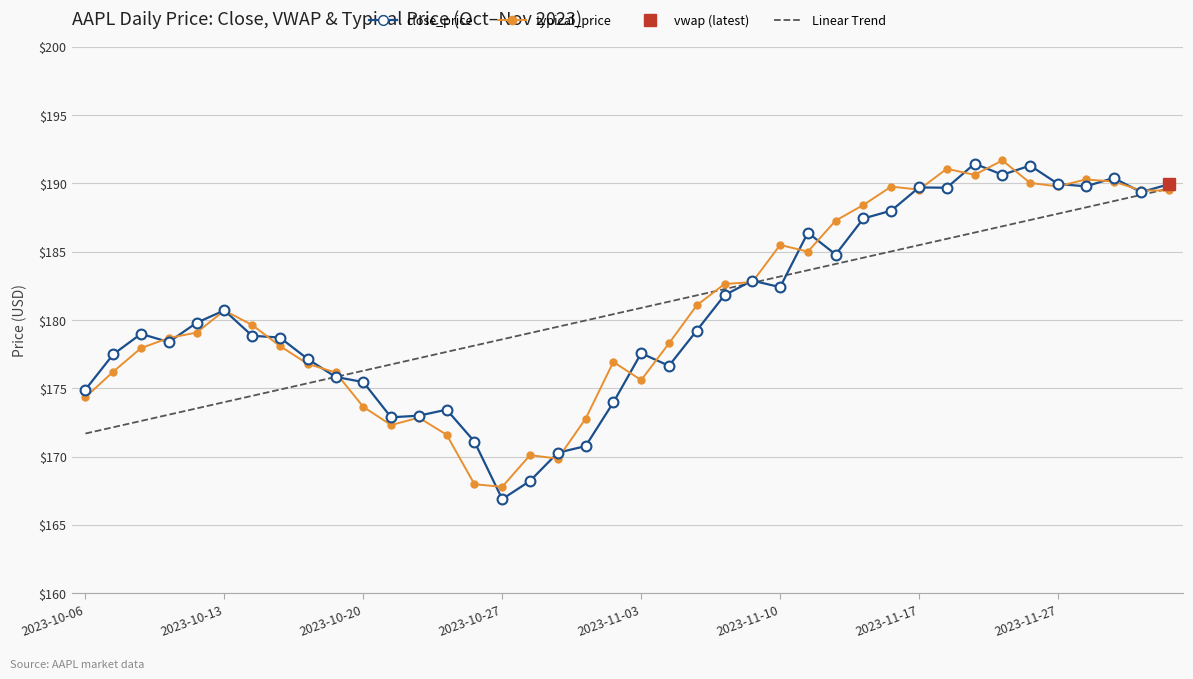

Which series reaches the minimum Y coordinate?

close_price